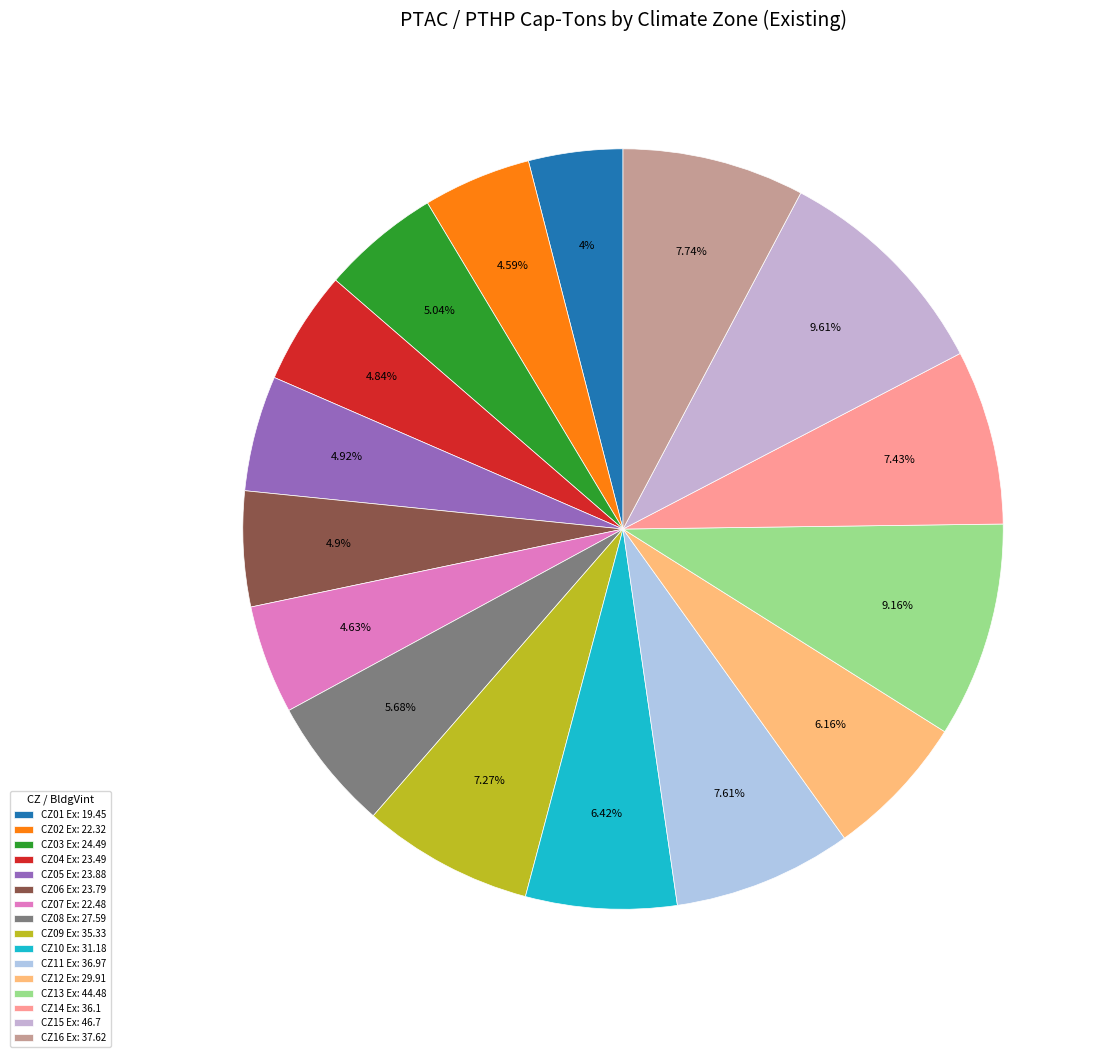

Is there a majority slice in this chart?

No